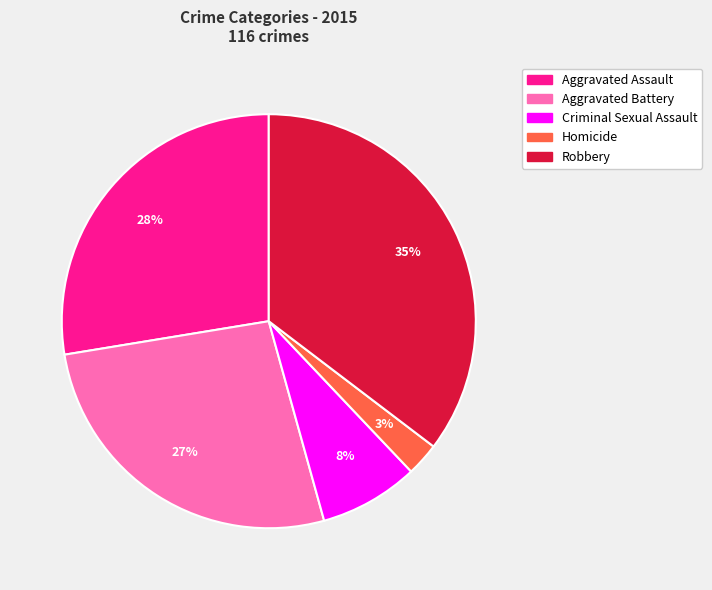

Count the number of slices in the pie.

5